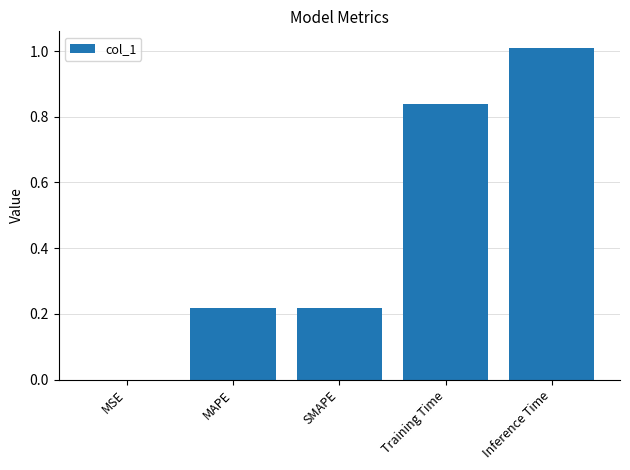

The chart shows a value of 1.8 at Inference Time. True or false?

False